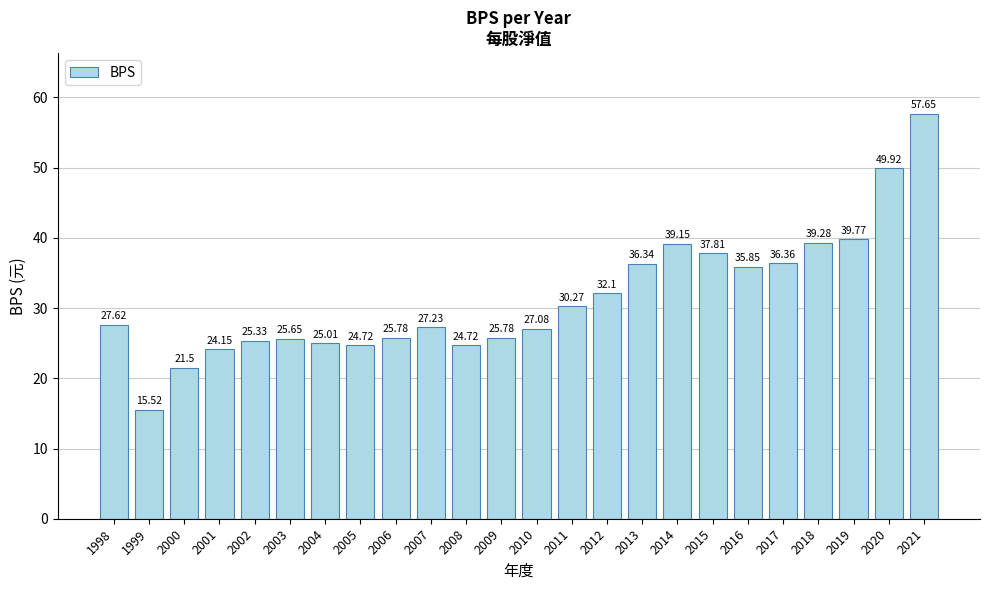

What is the ratio of the value at 2001 to the value at 2014?

0.6